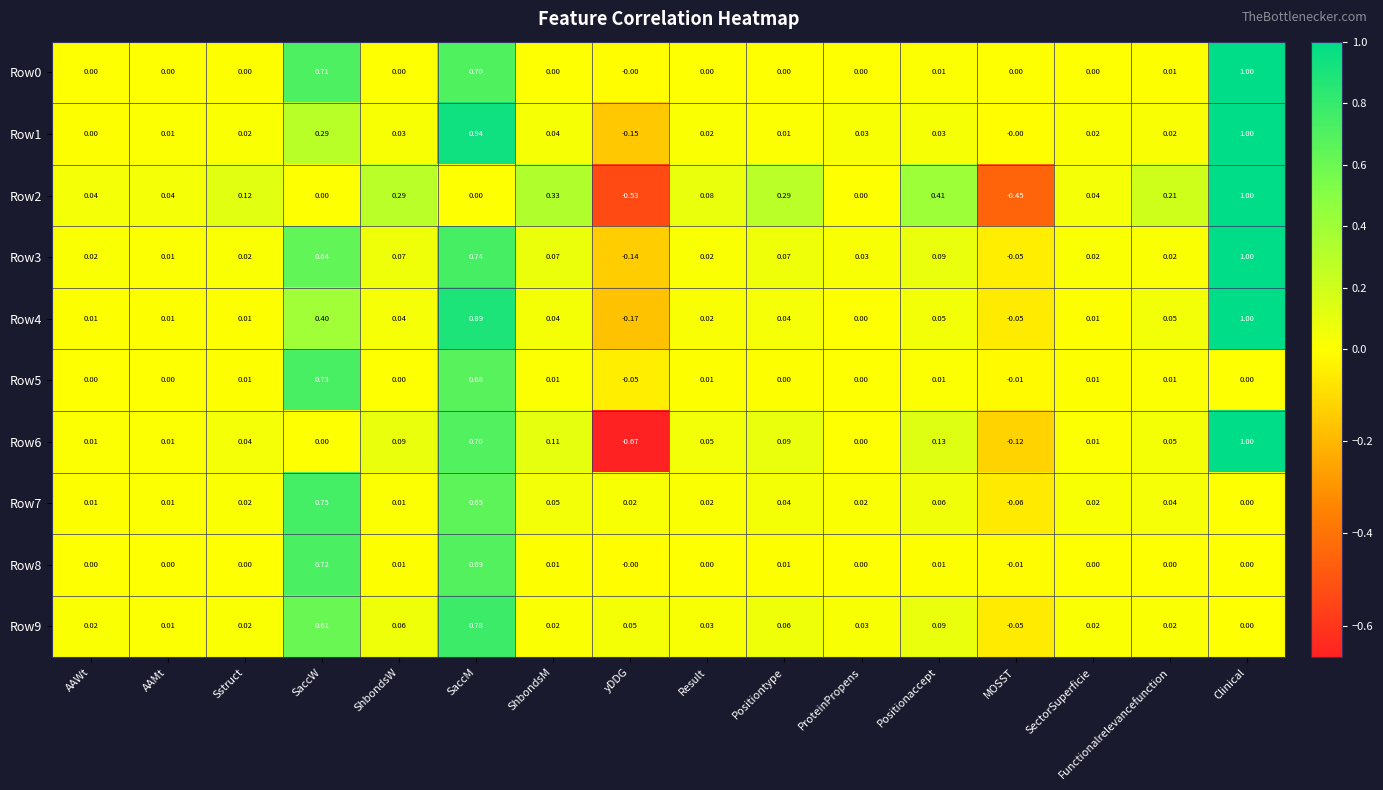

Which series has the largest range (max minus min)?

Row6